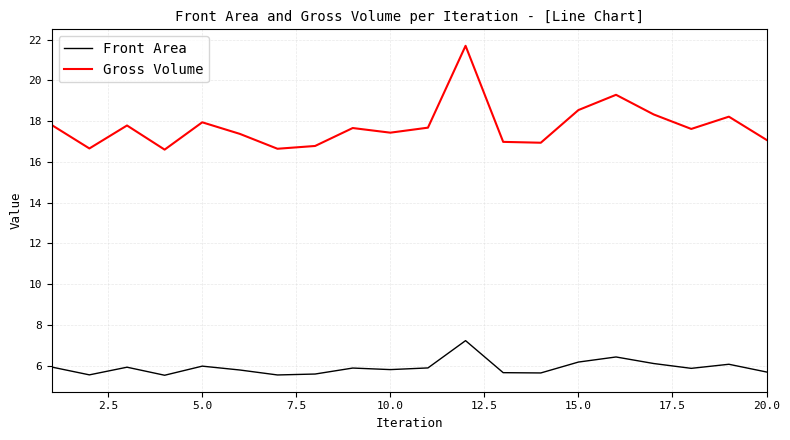

Rank the series by their maximum value, from lowest to highest.

Front Area, Gross Volume